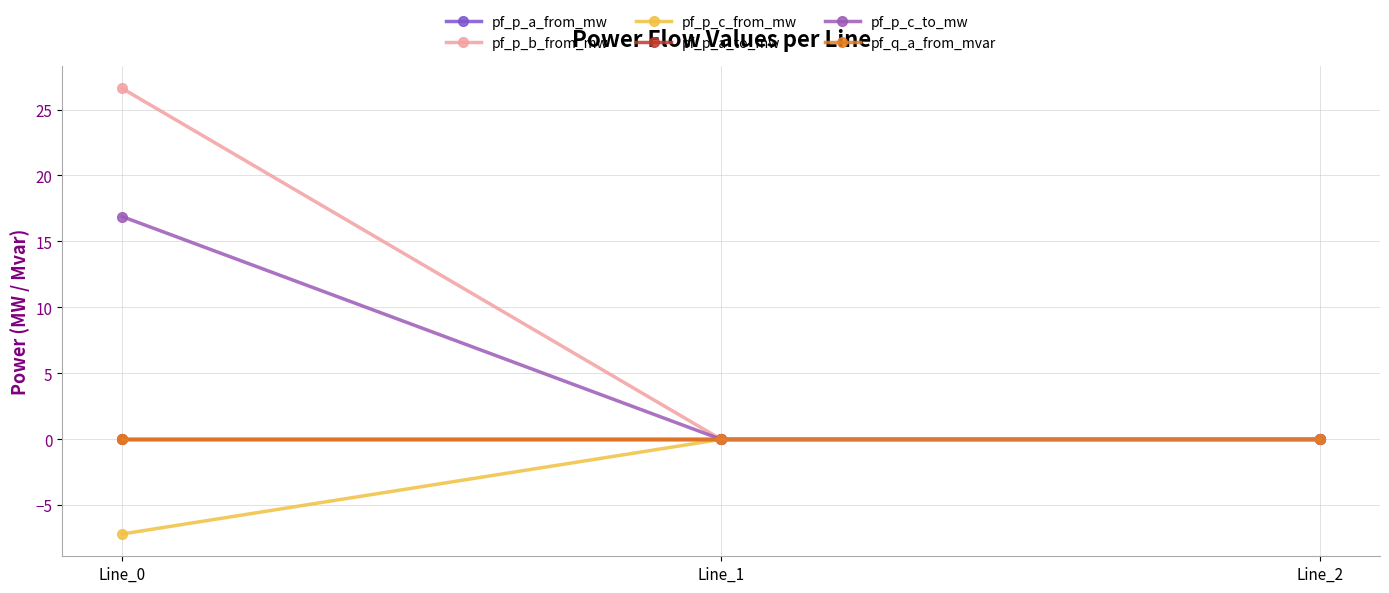

Is it true that pf_p_c_to_mw equals -0.0 at Line_2?

False